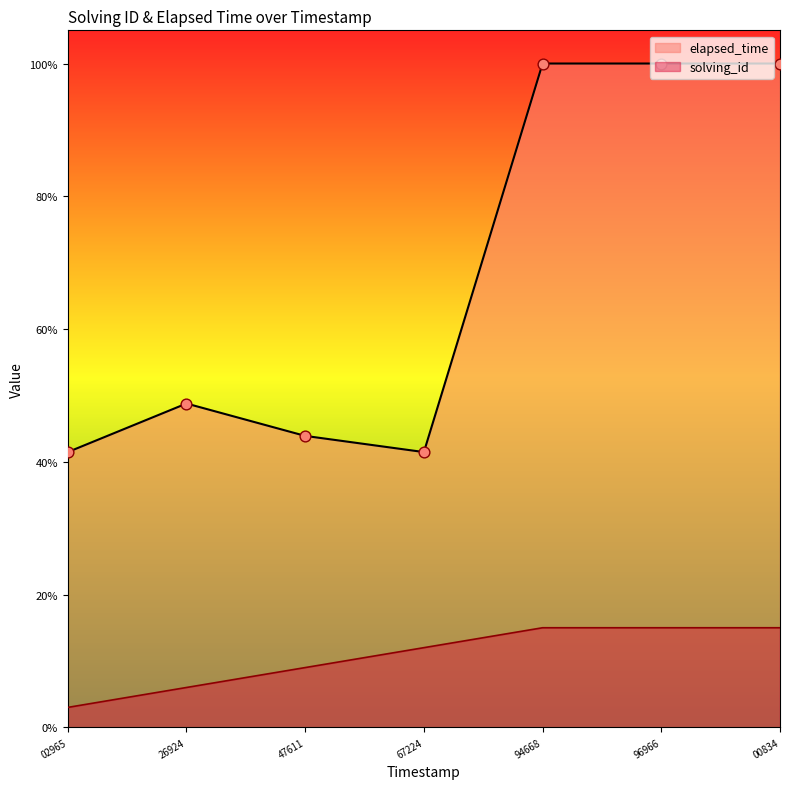

Which series has the largest total across all categories?

elapsed_time